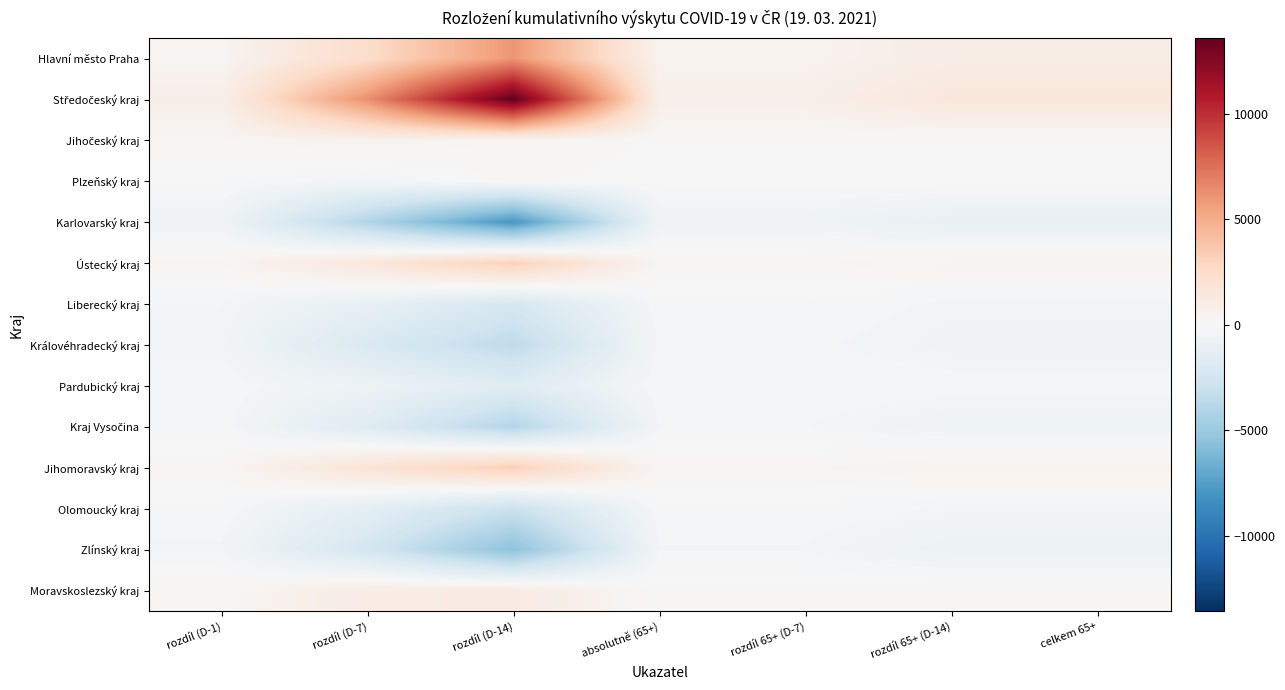

Between rozdíl 65+ (D-7) and rozdíl (D-14), which is larger?

rozdíl (D-14)